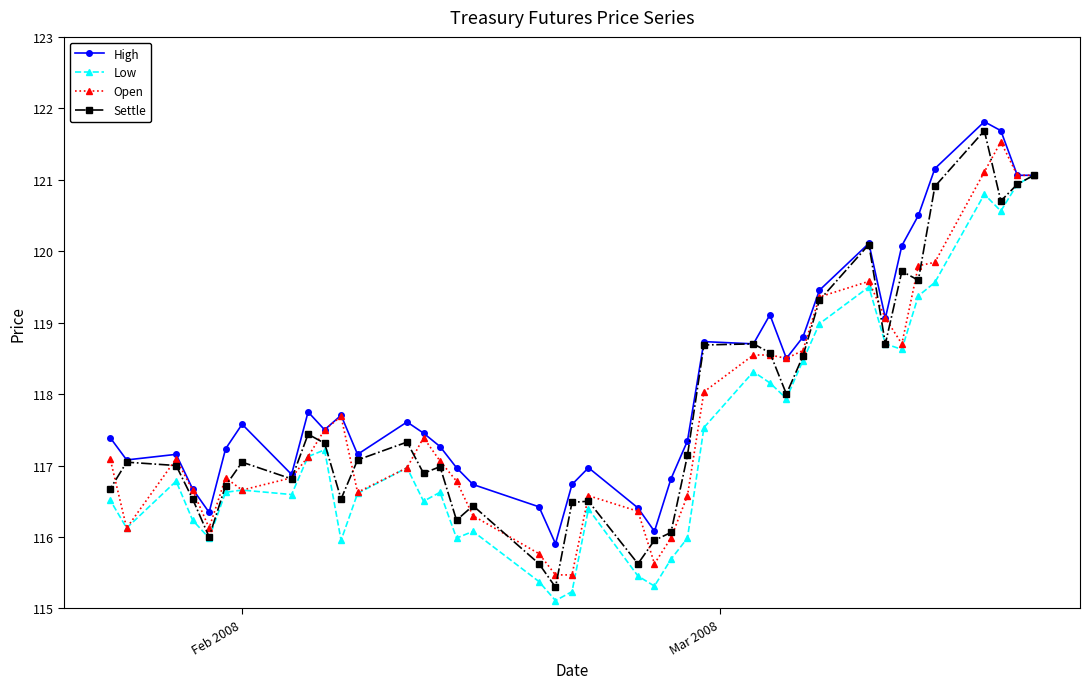

At how many categories does at least one series exceed 118?

15